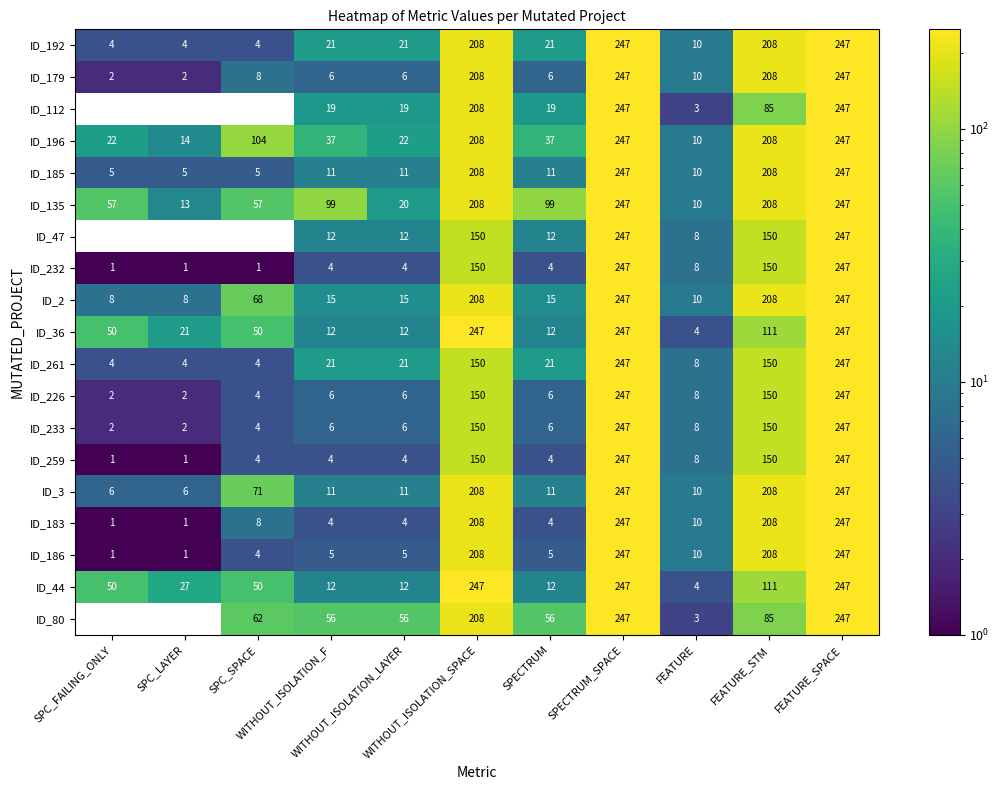

How many series are shown in this chart?

19